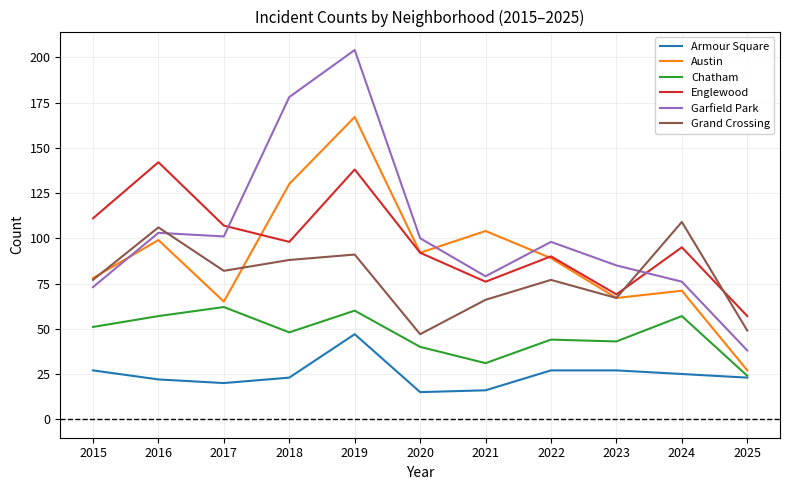

Which series changed the most between 2015 and 2022?

Garfield Park